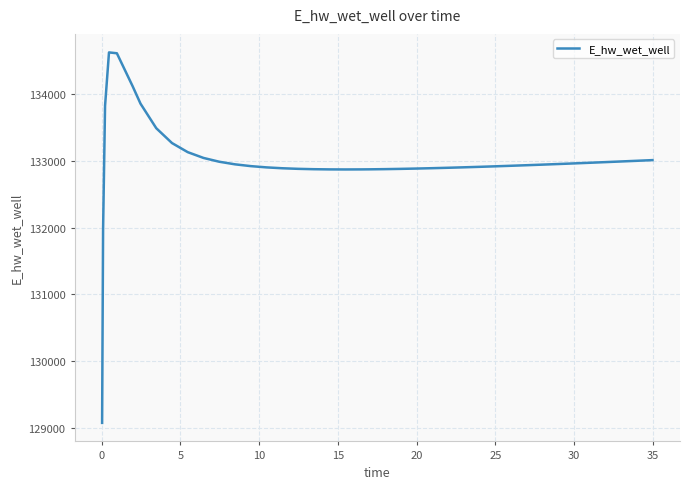

What is the smallest value displayed?

129070.3